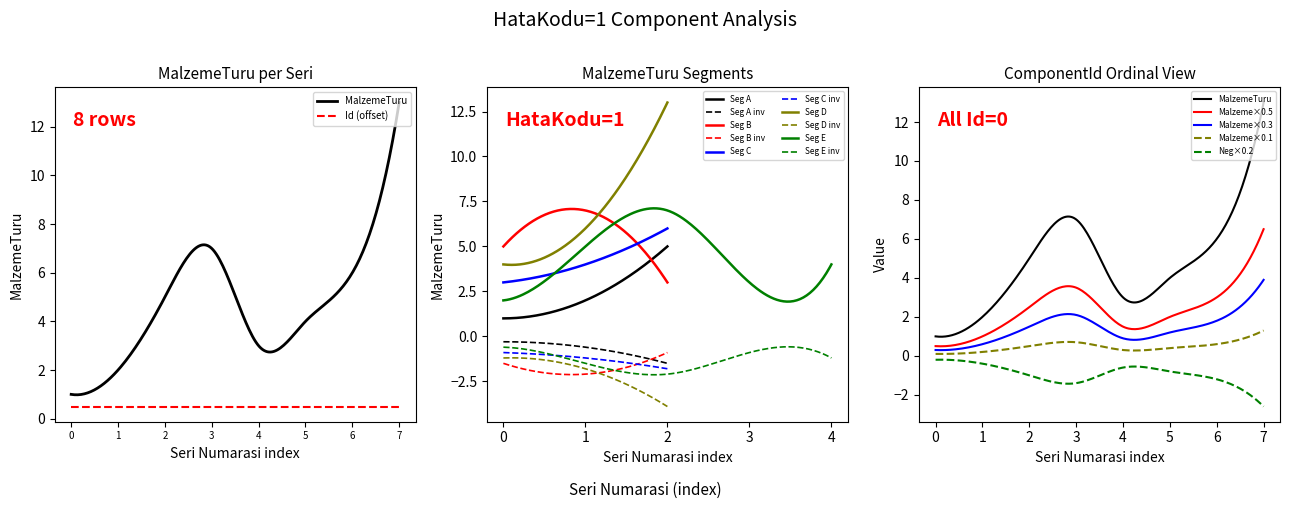

Rank the series by their average value, from lowest to highest.

Id, MalzemeTuru